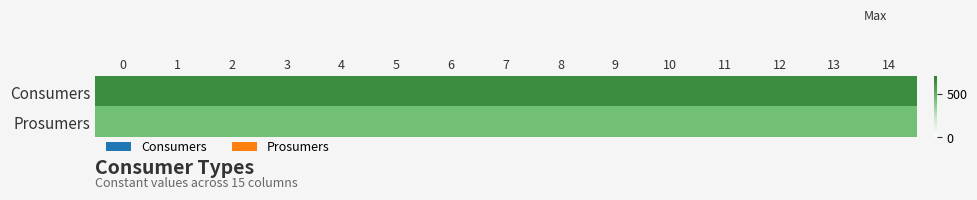

What is the total value across all series at 3?

1075